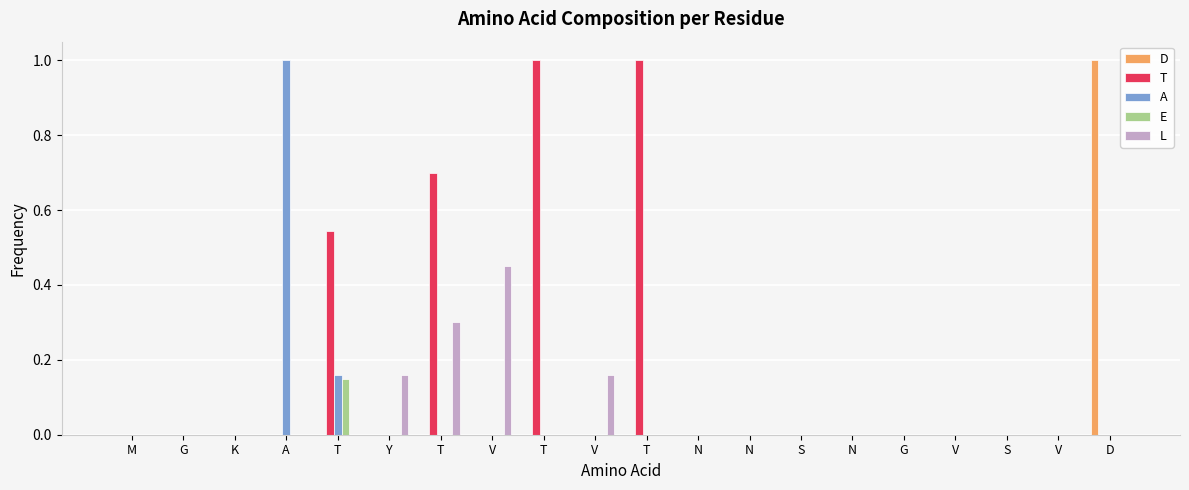

How many series are shown in this chart?

5